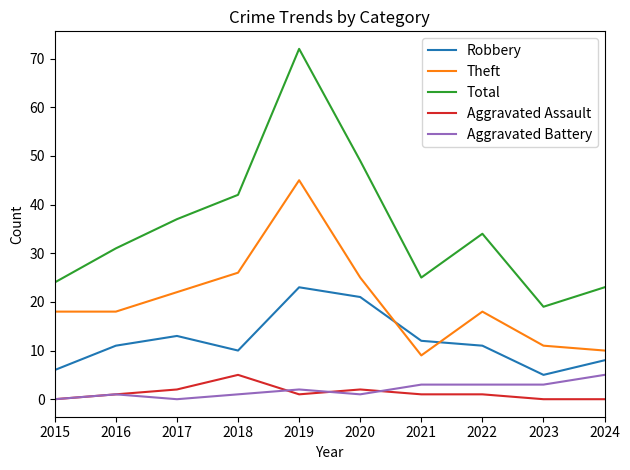

What are all the series names shown in the legend?

Robbery, Theft, Total, Aggravated Assault, Aggravated Battery